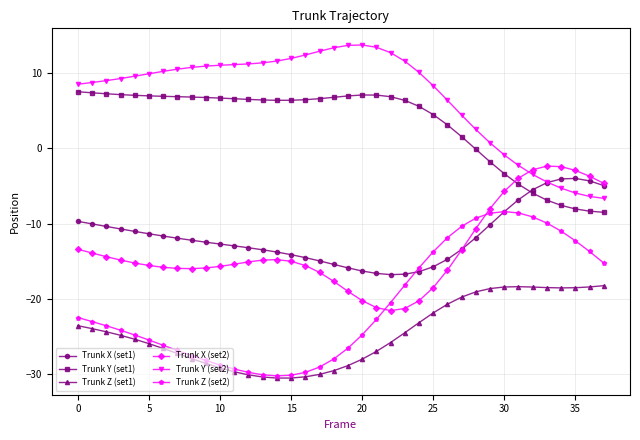

Which series has the largest total across all categories?

Trunk Y (set2)